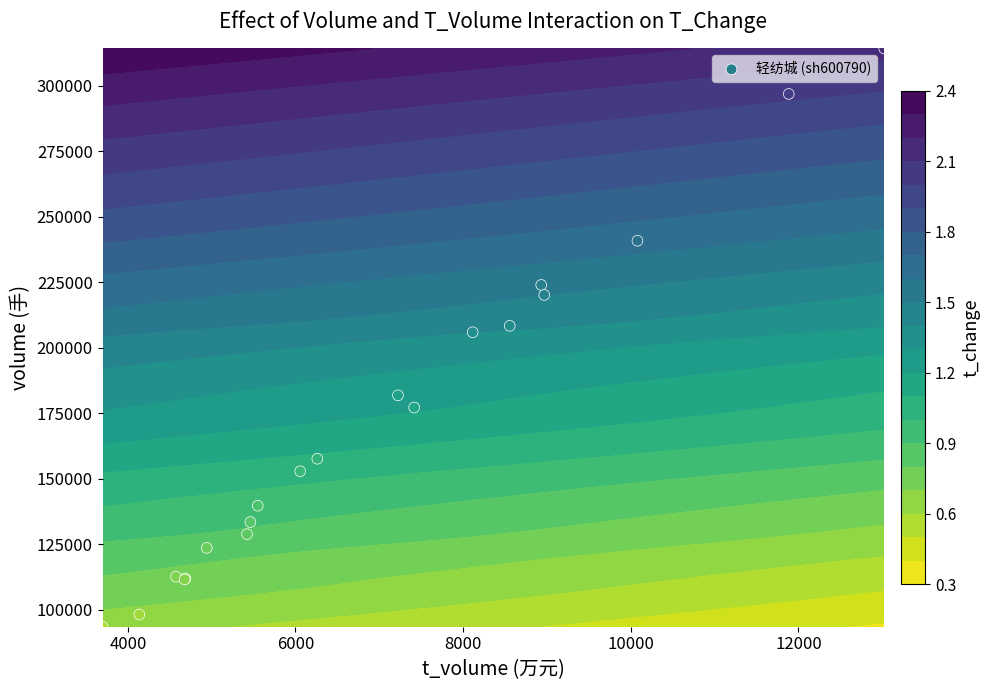

What is the greatest value displayed?

314130